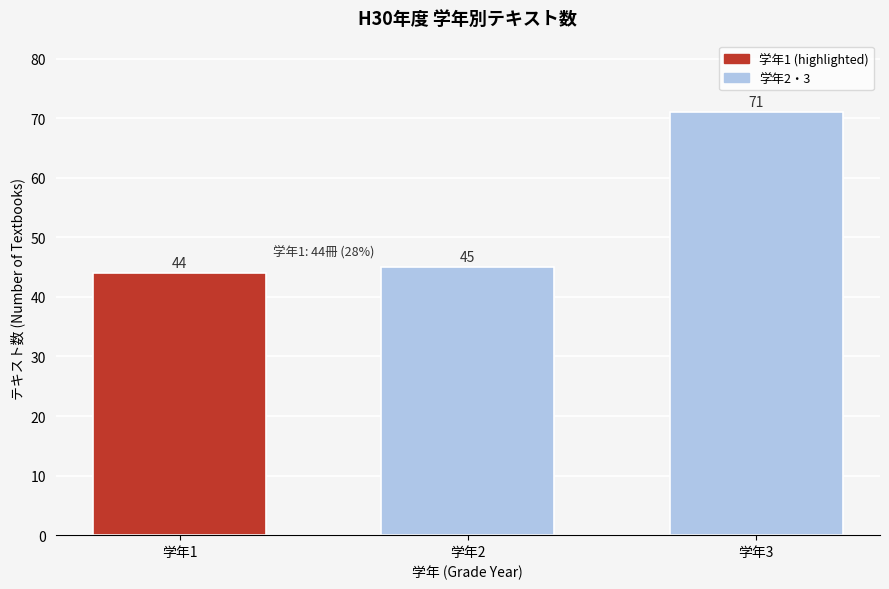

Reading right to left, extract all data points from this chart.

71	45	44